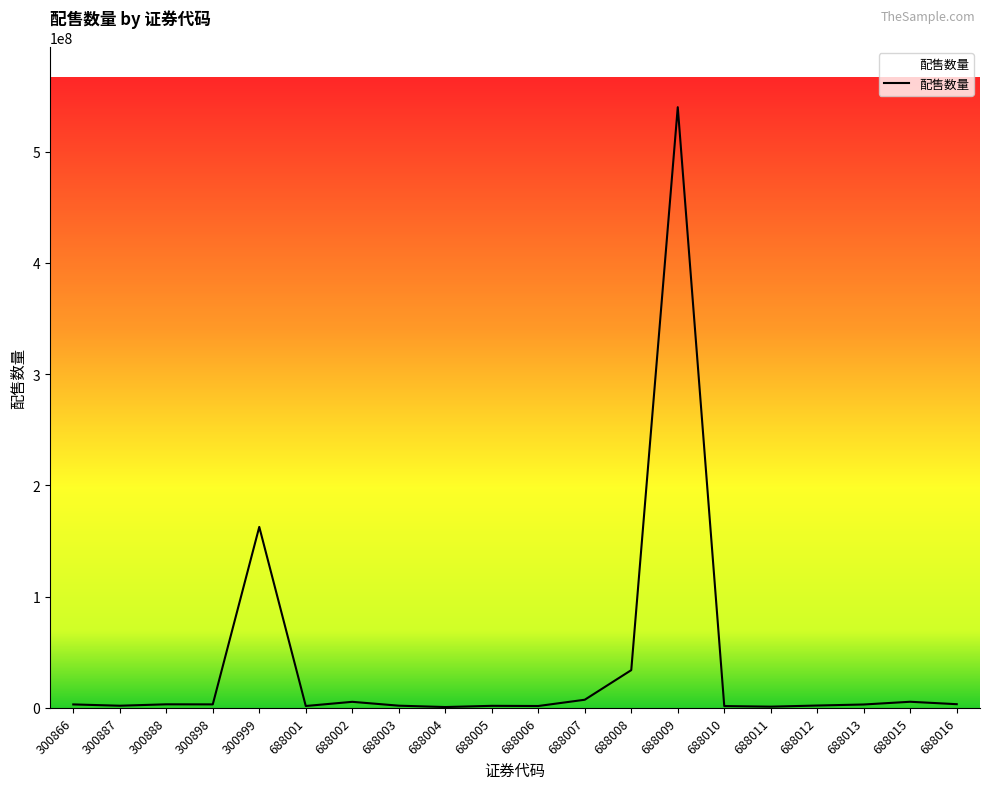

What is the difference between the second highest and minimum values?

161937746